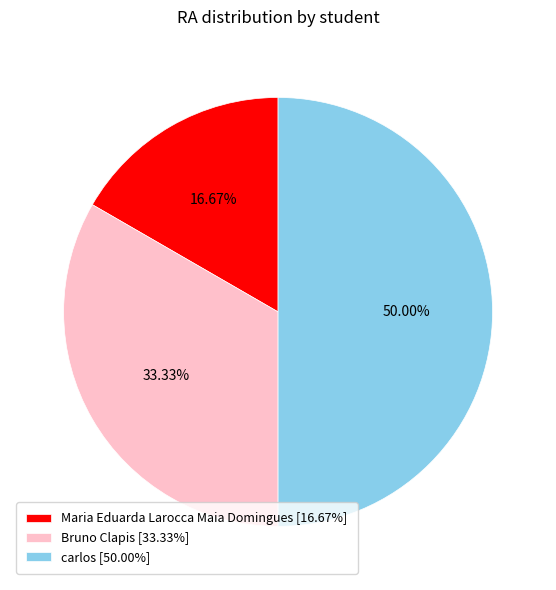

Do Maria Eduarda Larocca Maia Domingues and carlos together represent more than half of the pie?

Yes